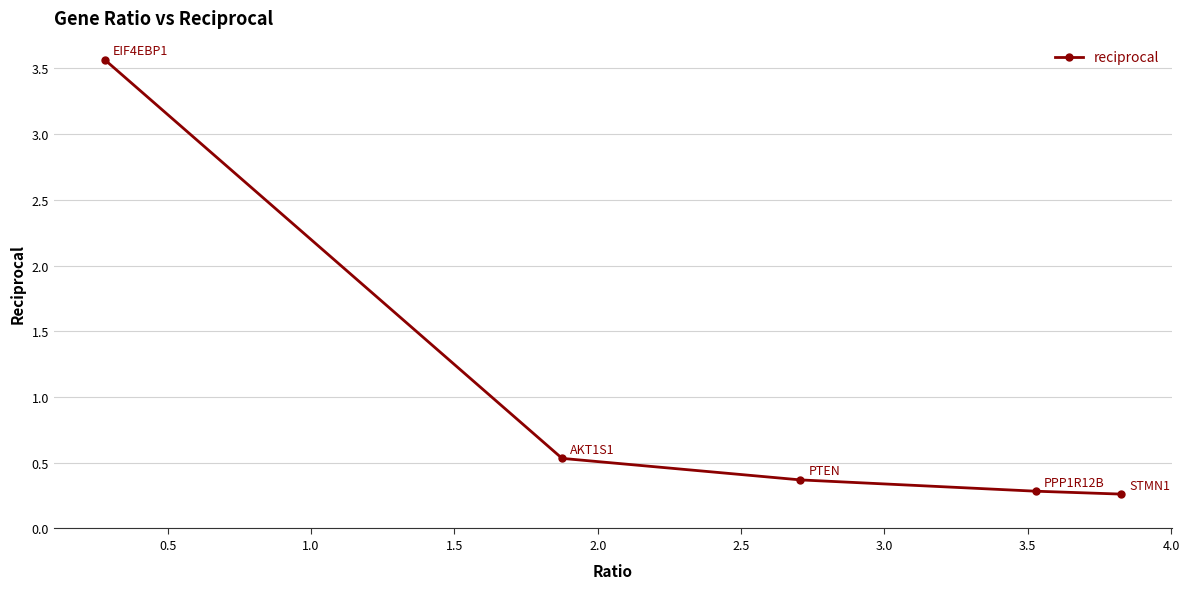

How many distinct data groups are displayed?

1